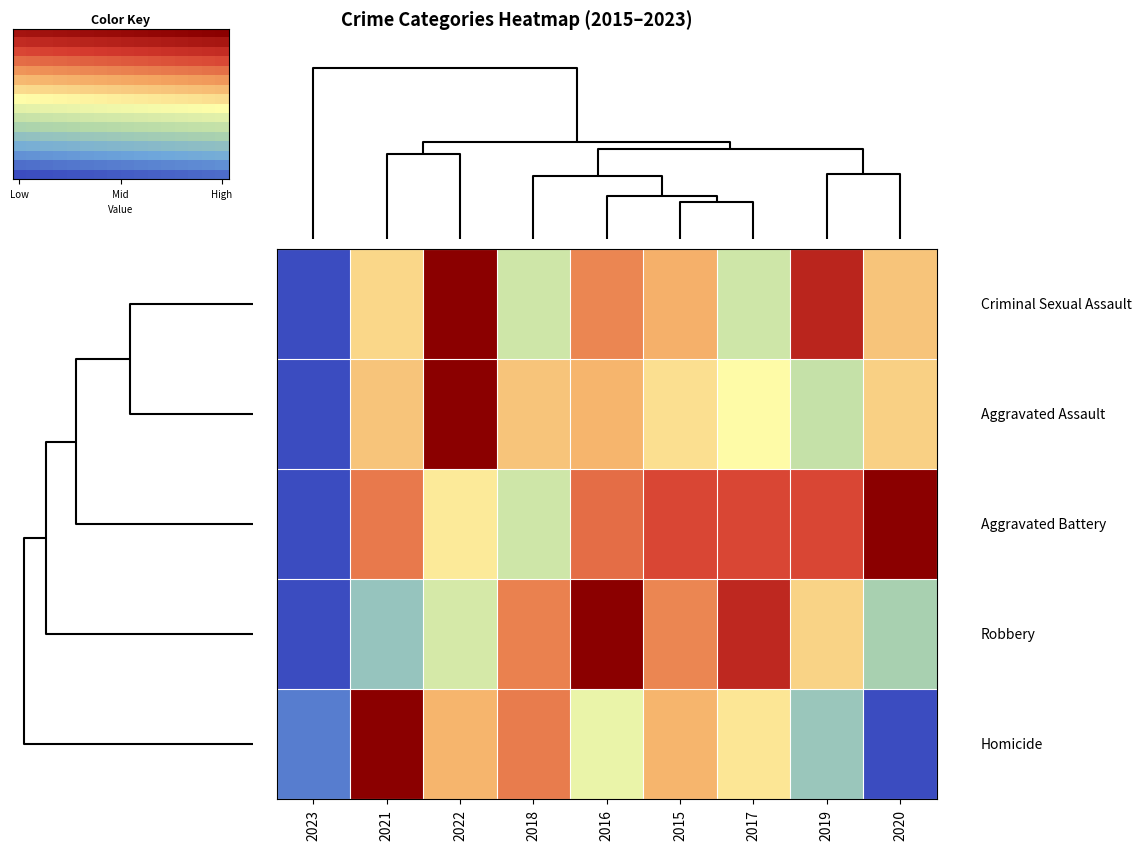

What is the difference between the highest and lowest values at Low?

0.9